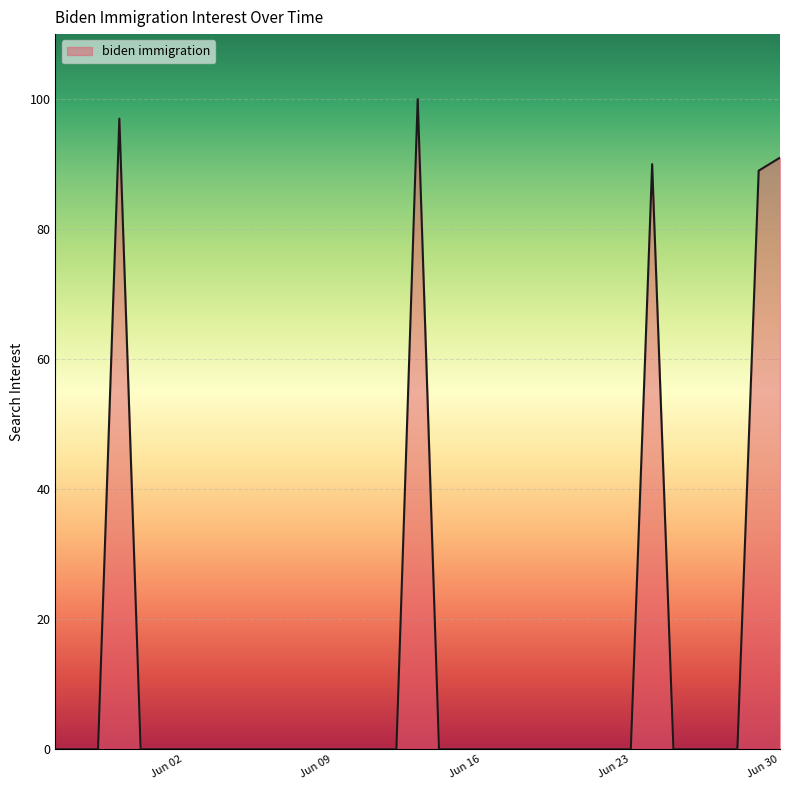

True or false: there are more than 1 points higher than both neighbors.

True